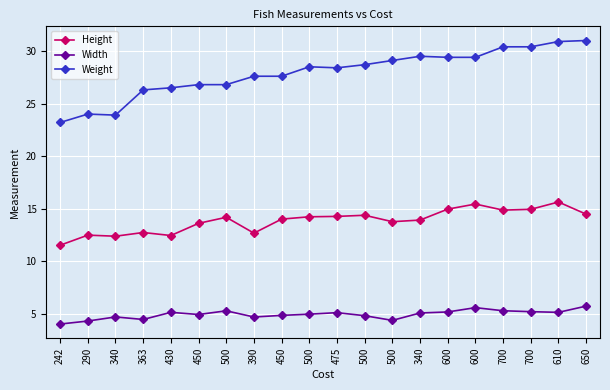

List the labels in order of Width value, smallest first.

242, 290, 500, 363, 390, 340, 500, 450, 450, 500, 340, 475, 610, 430, 600, 700, 500, 700, 600, 650